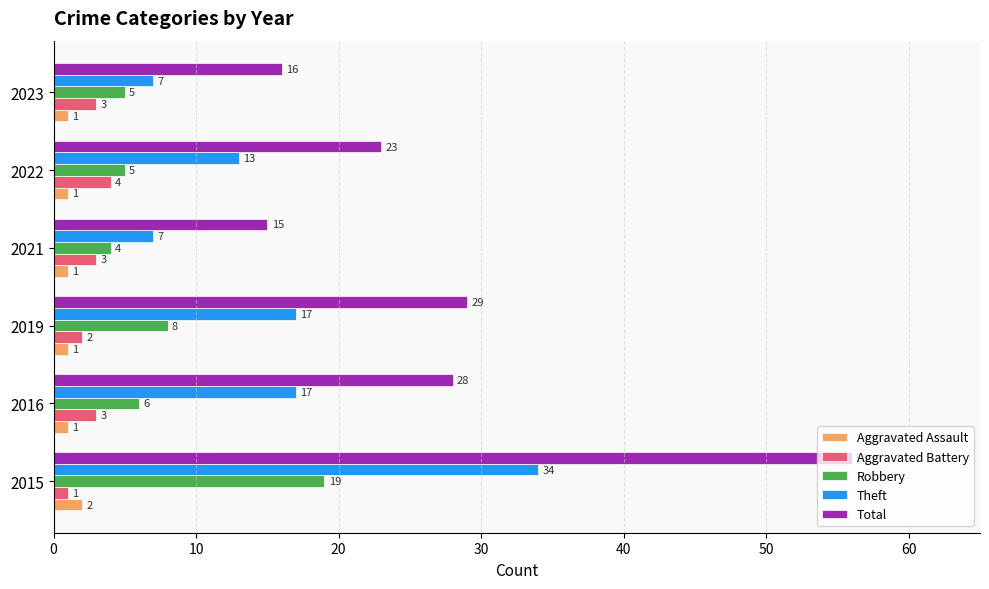

What is the maximum value shown in the chart?

56